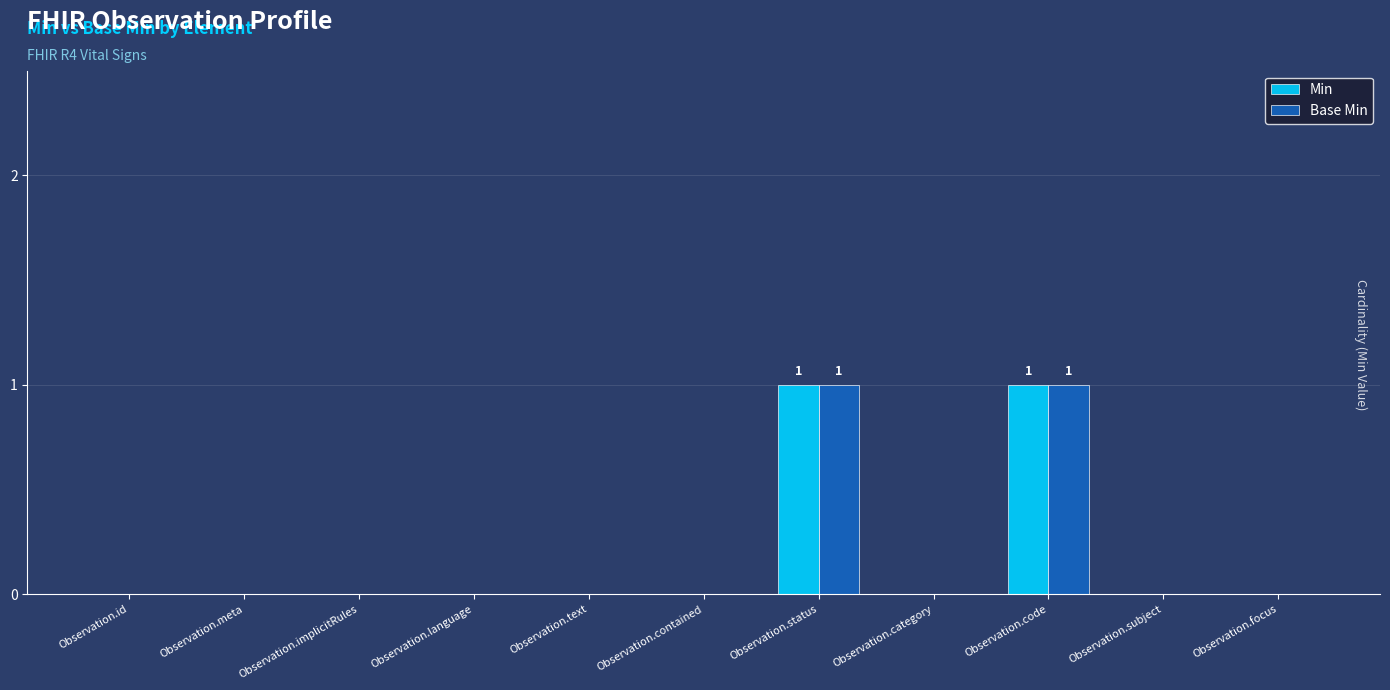

Are the bars horizontal?

No